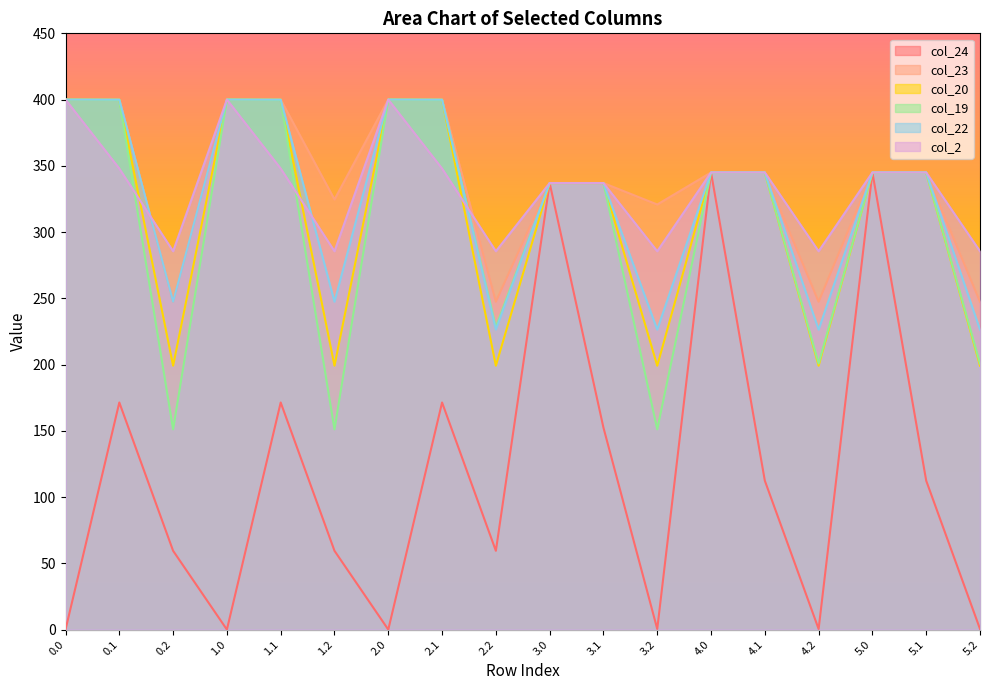

What is the total value across all series at 3.1?

1837.4